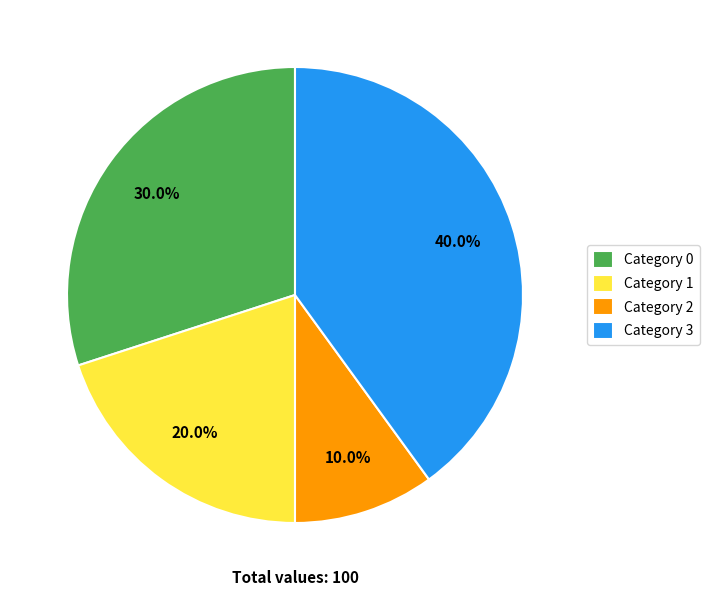

What portion of the pie excludes Category 0?

70.0%